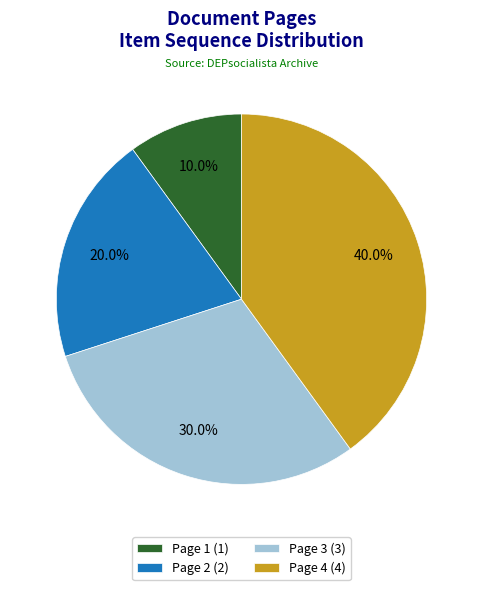

What is the ratio of the value at Page 2 (2) to the value at Page 4 (4)?

0.5